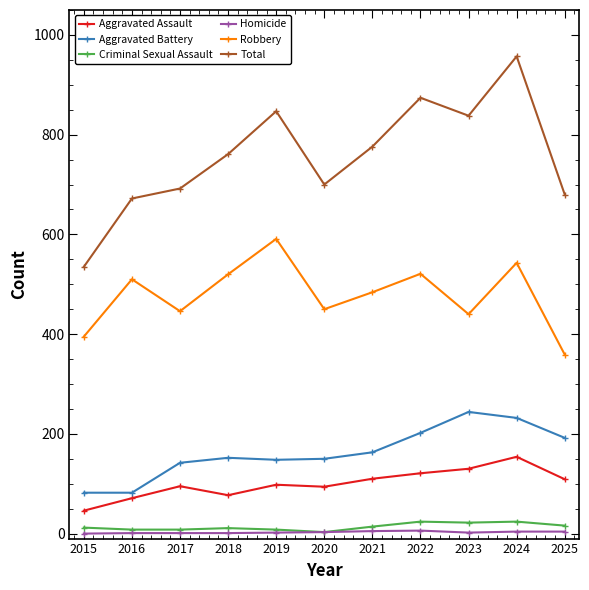

What is the difference between the maximum and minimum values in the Robbery series?

232